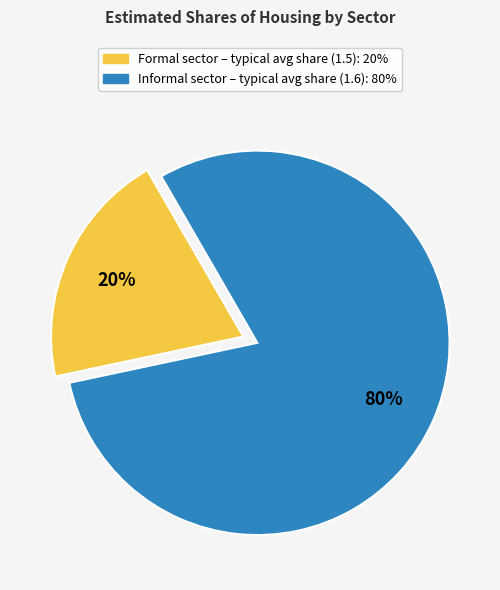

To the nearest percent, what is the average slice percentage?

50%